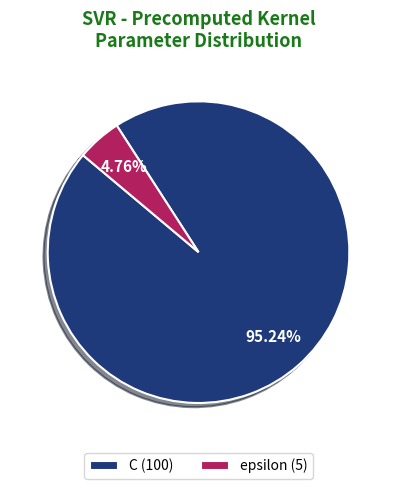

What percentage is the C slice, to the nearest percent?

95%